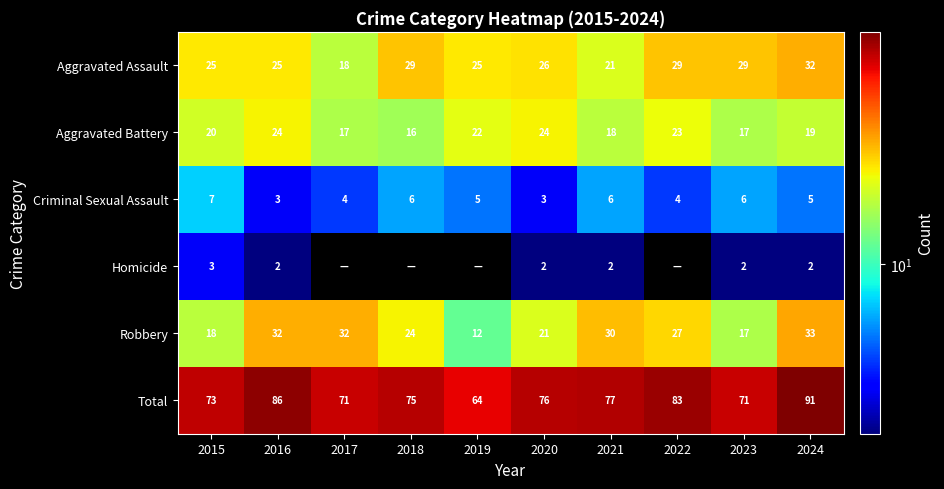

What is the total value across all series at 2017?

142